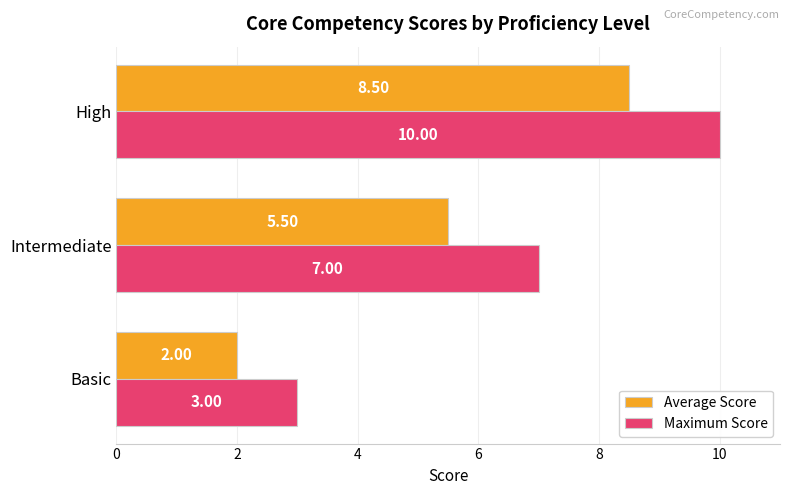

Rank the categories by Maximum Score value from highest to lowest.

High, Intermediate, Basic